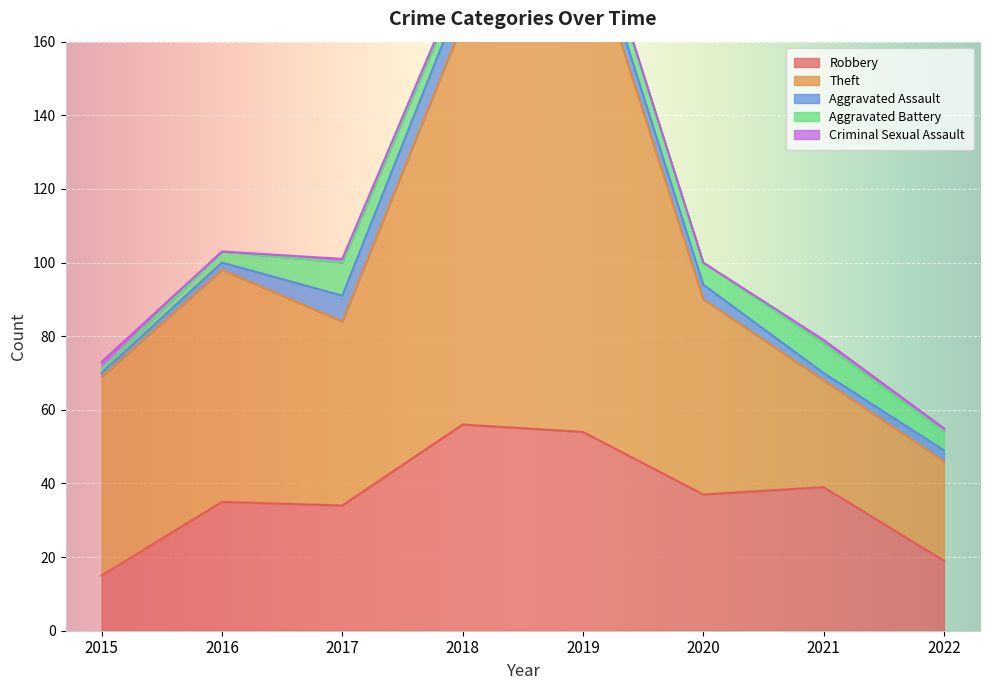

What is the total value across all series at 2015?

73